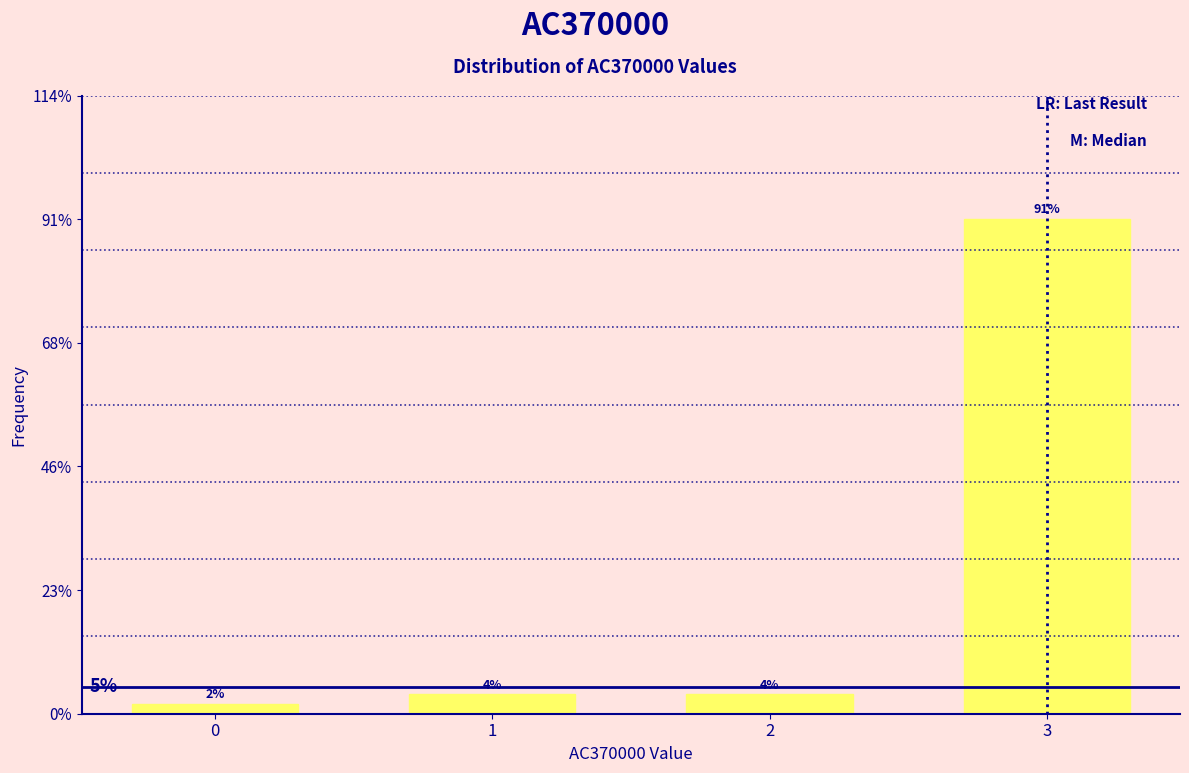

Are the bars horizontal?

No